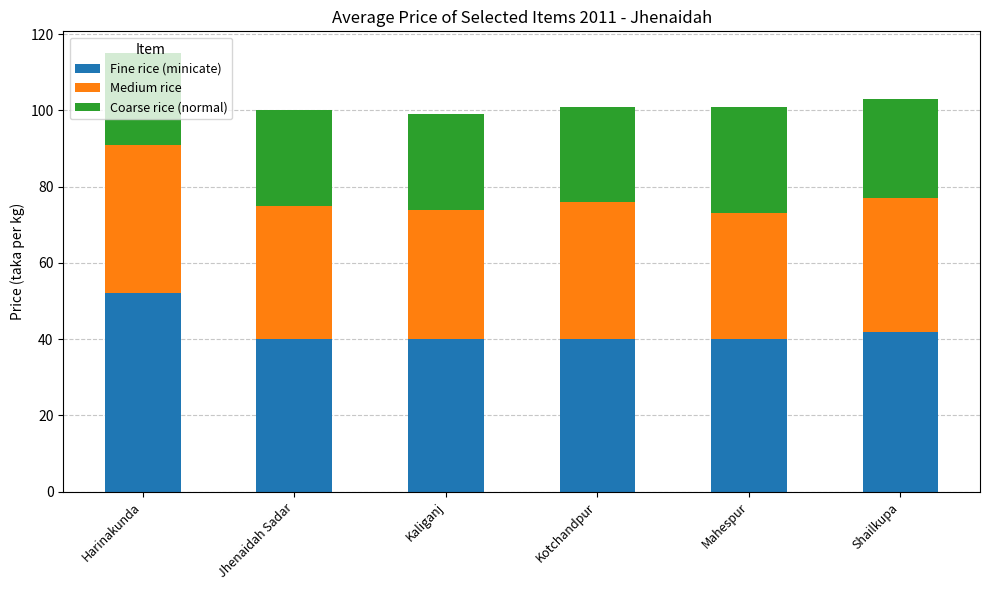

What is the highest value of the Fine rice (minicate) series?

52